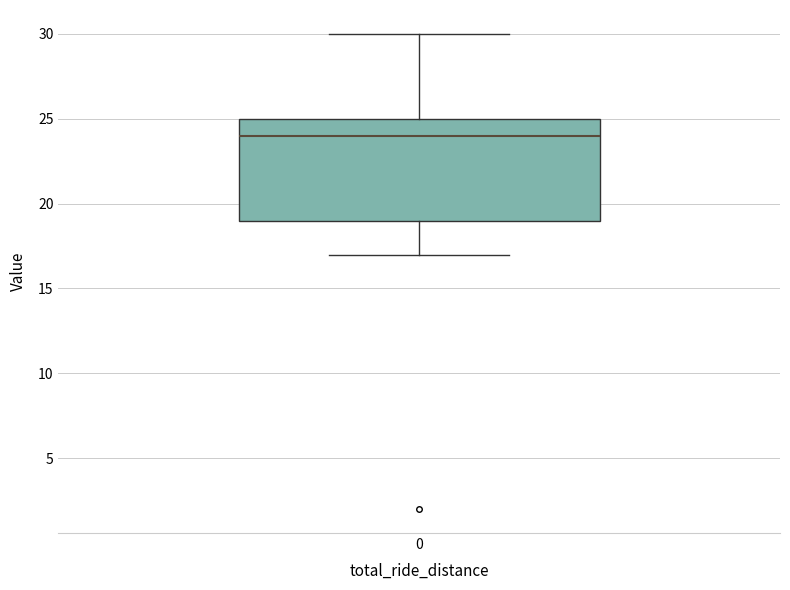

Where does the upper whisker of the box at x = 0 end on the y-axis? The values are not printed on the chart, so give them approximately, as read against the axis.

30